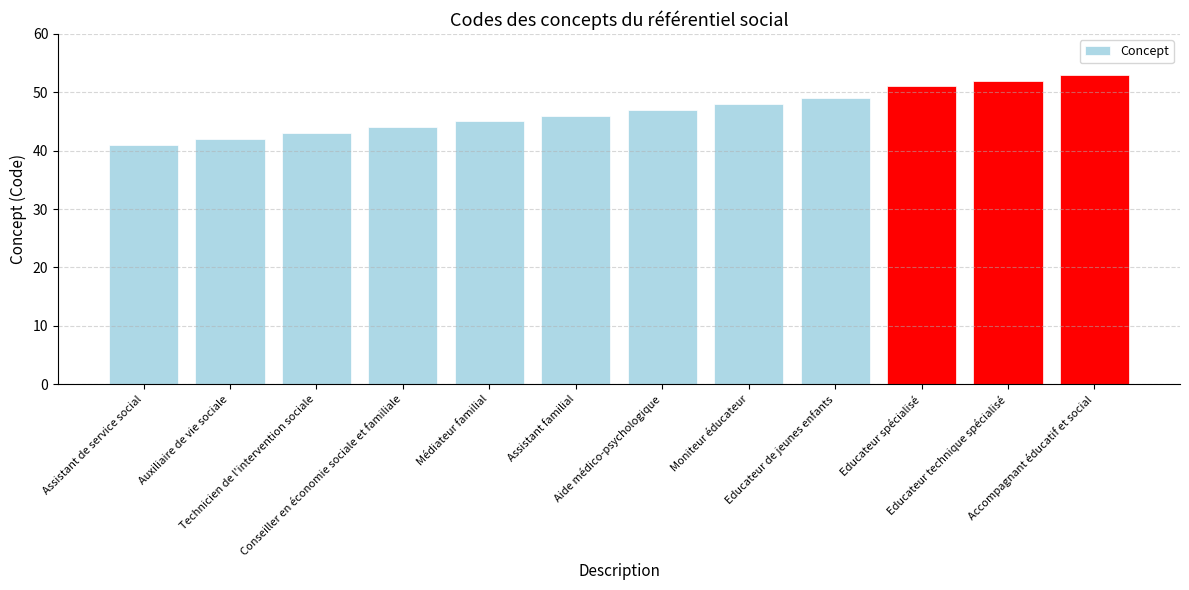

Which category has the lowest value across all series?

Assistant de service social